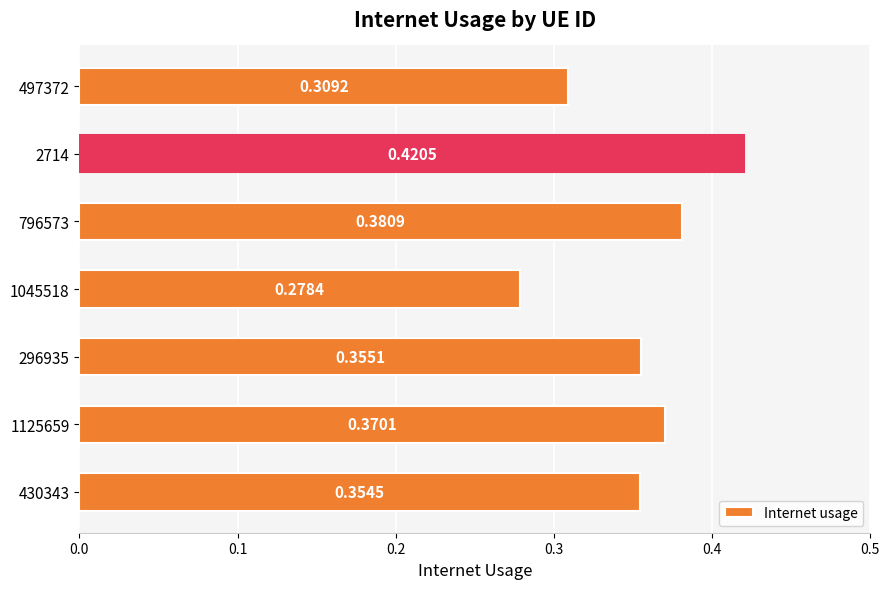

What is the sum of all values?

2.5